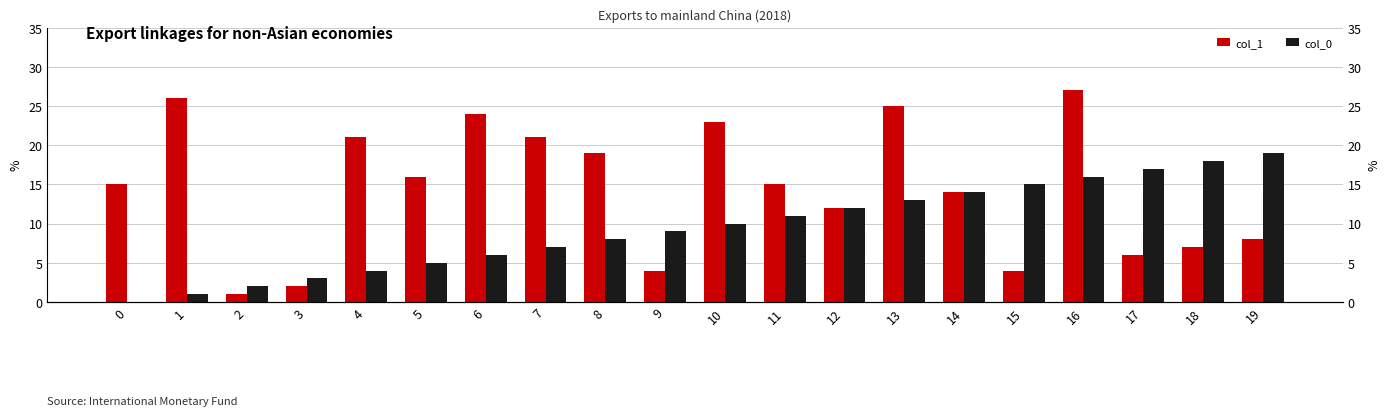

At which label does col_0 first exceed 10?

11